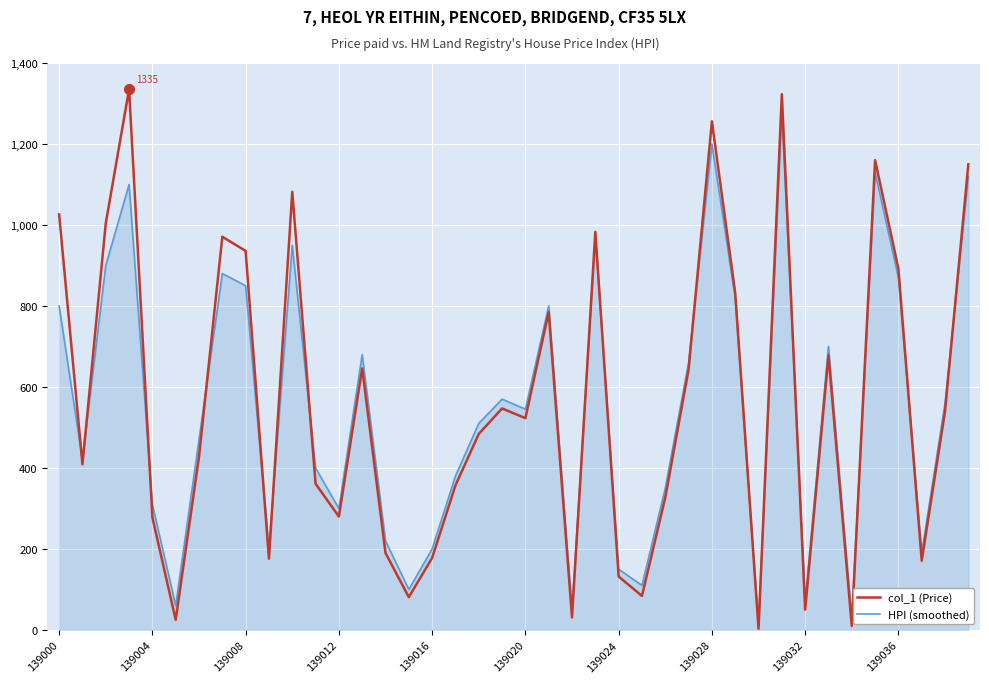

True or false: col_1 (Price) has more than 1 points higher than both neighbors.

True